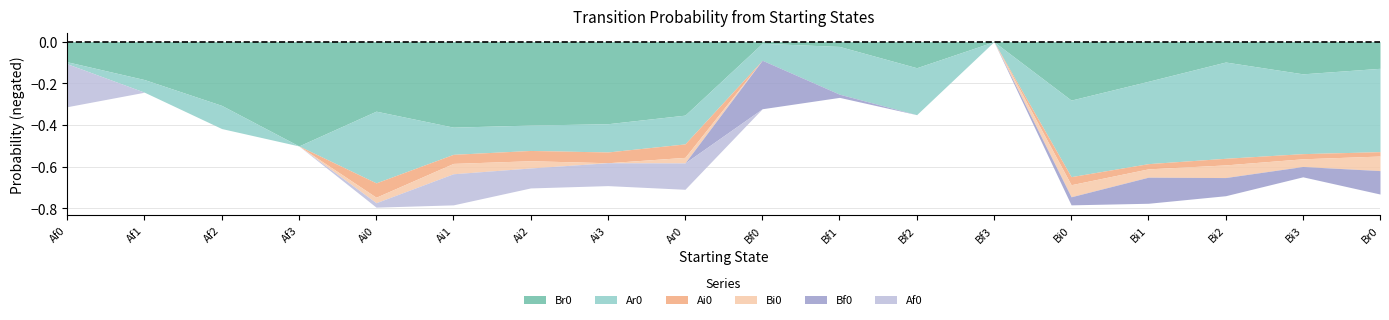

Reading left to right, what are all the values shown in this chart?

Br0: 0.1	0.2	0.3	0.5	0.3	0.4	0.4	0.4	0.4	0.0	0.0	0.1	0.0	0.3	0.2	0.1	0.2	0.1
Ar0: 0.0	0.1	0.1	0.0	0.3	0.1	0.1	0.1	0.1	0.1	0.2	0.2	0.0	0.4	0.4	0.5	0.4	0.4
Ai0: 0.0	0.0	0.0	0.0	0.1	0.0	0.0	0.1	0.1	0.0	0.0	0.0	0.0	0.0	0.0	0.0	0.0	0.0
Bi0: 0.0	0.0	0.0	0.0	0.0	0.0	0.0	0.0	0.0	0.0	0.0	0.0	0.0	0.1	0.0	0.1	0.0	0.1
Bf0: 0.0	0.0	0.0	0.0	0.0	0.0	0.0	0.0	0.0	0.2	0.0	0.0	0.0	0.0	0.1	0.1	0.0	0.1
Af0: 0.2	0.0	0.0	0.0	0.0	0.1	0.1	0.1	0.1	0.0	0.0	0.0	0.0	0.0	0.0	0.0	0.0	0.0